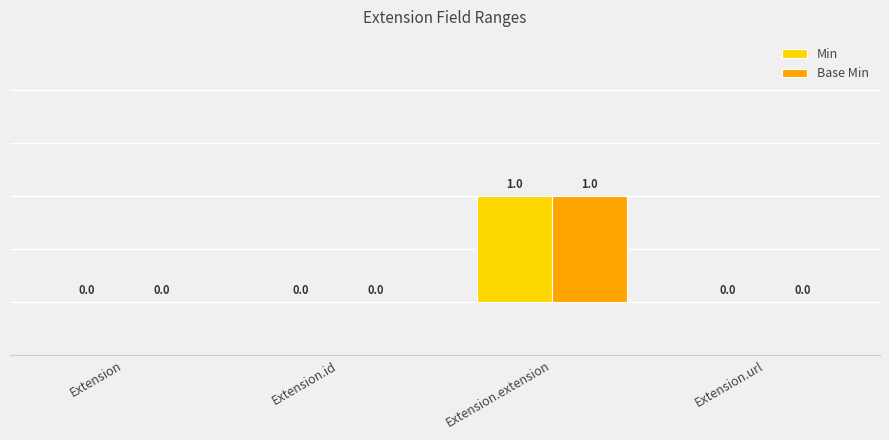

Is the value of Min at Extension.extension greater than the value of Base Min at Extension?

Yes